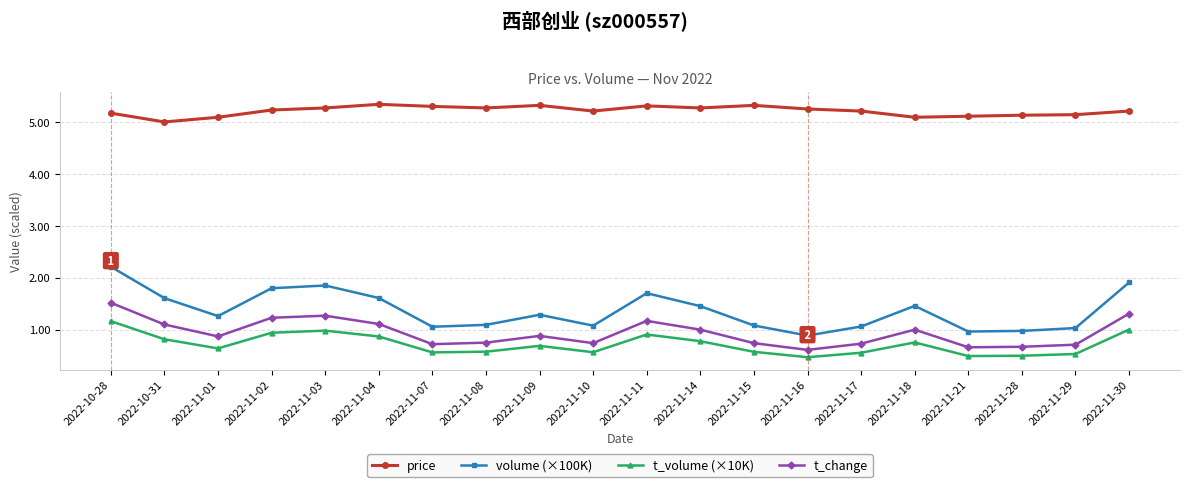

Is the value of volume (×100K) at 2022-11-17 greater than the value of price at 2022-11-28?

No